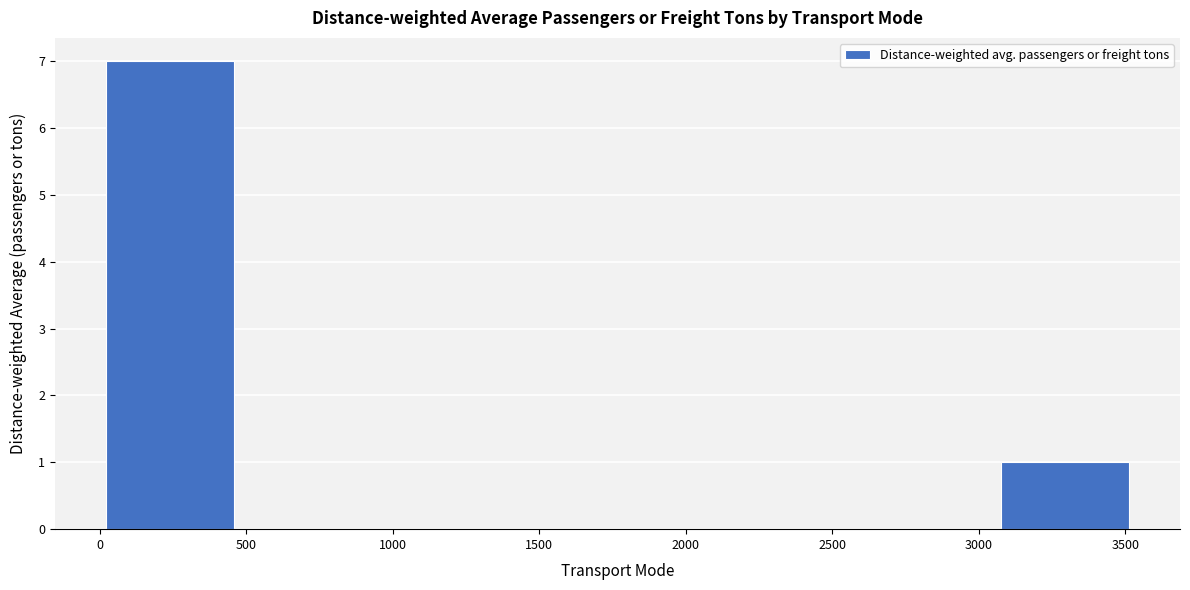

Reading left to right, list every bar in this chart as the range it spans on the x-axis followed by its height. Neither the bar edges nor the heights are printed on the chart, so give them approximately, as read against the axes.

0 to 450: 7
450 to 900: 0
900 to 1350: 0
1350 to 1750: 0
1750 to 2200: 0
2200 to 2650: 0
2650 to 3100: 0
3100 to 3500: 1